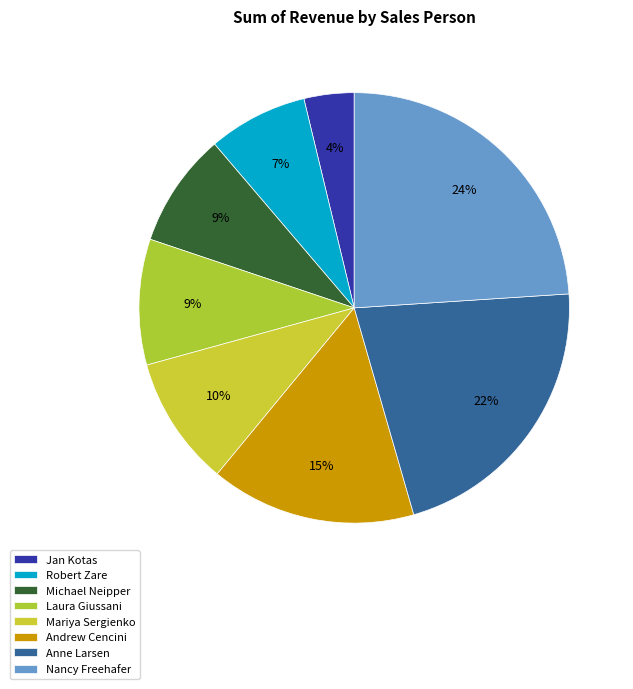

Count the number of slices in the pie.

8